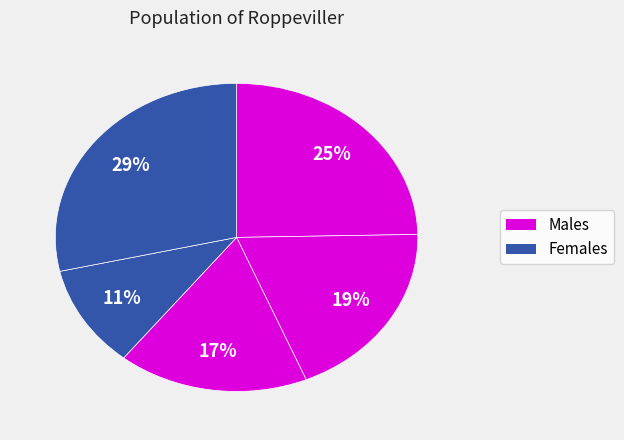

How many segments does this pie chart have?

5